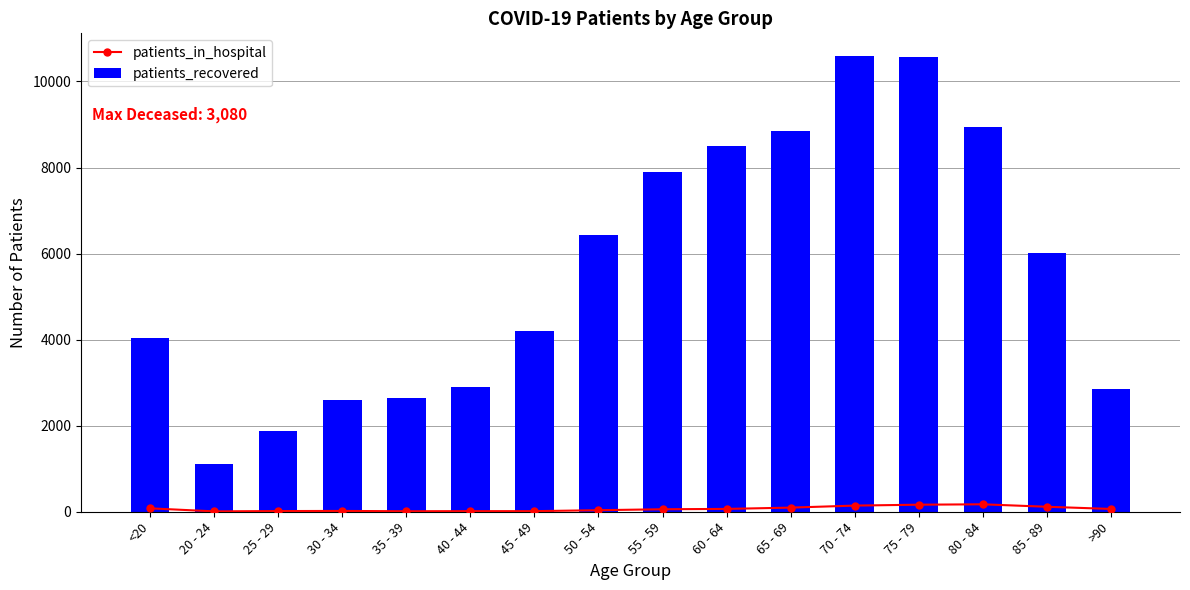

Reading left to right, extract all data points from this chart.

patients_in_hospital: 79	9	16	19	12	14	14	36	58	66	96	143	164	173	116	65
patients_recovered: 4031	1109	1887	2593	2635	2899	4197	6428	7891	8498	8852	10590	10561	8940	6024	2860